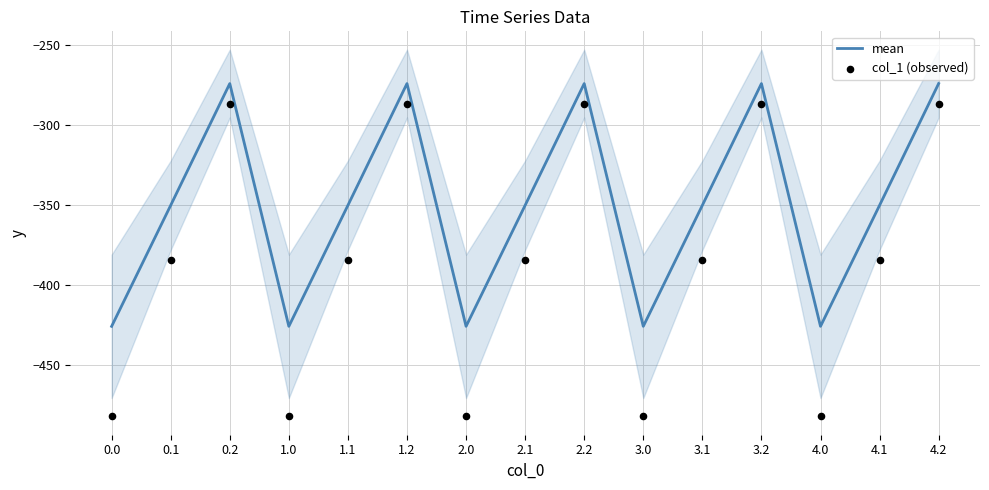

What are all the series names shown in the legend?

mean, col_1 (observed)